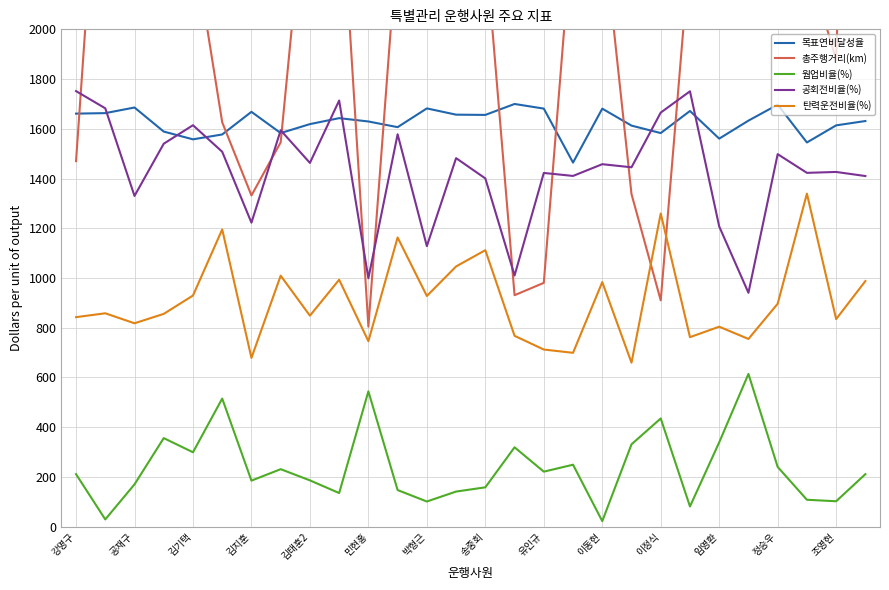

At which label does 총주행거리(km) reach its peak?

23